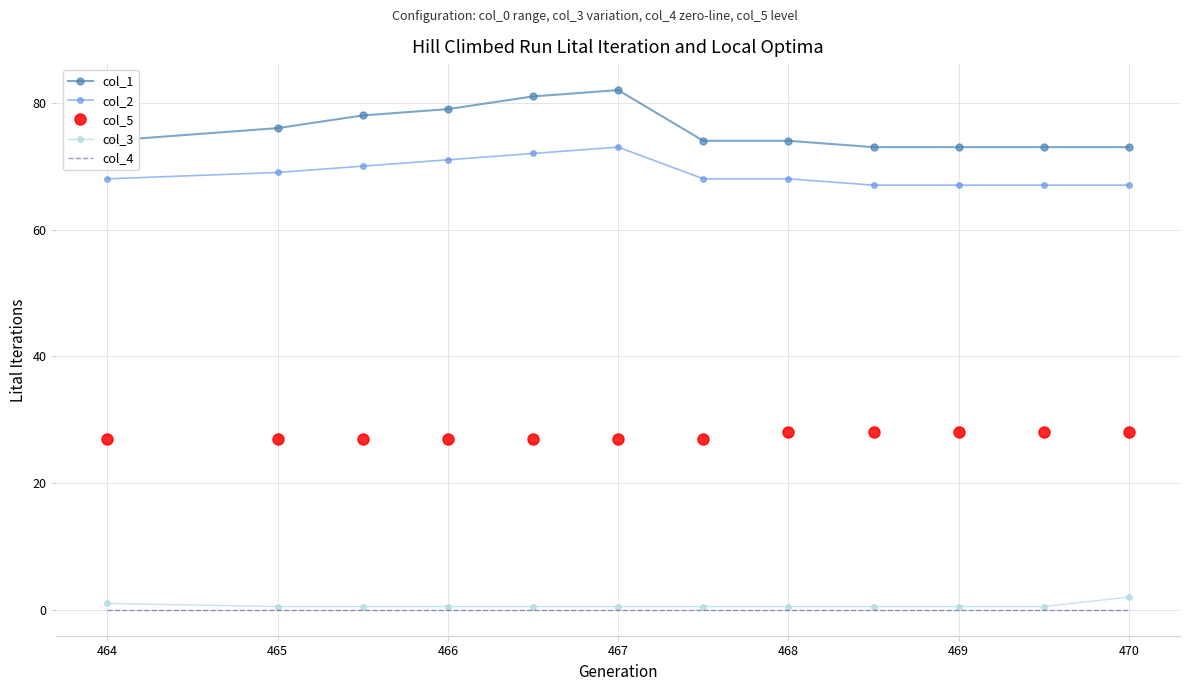

Which series has the largest total across all categories?

col_1